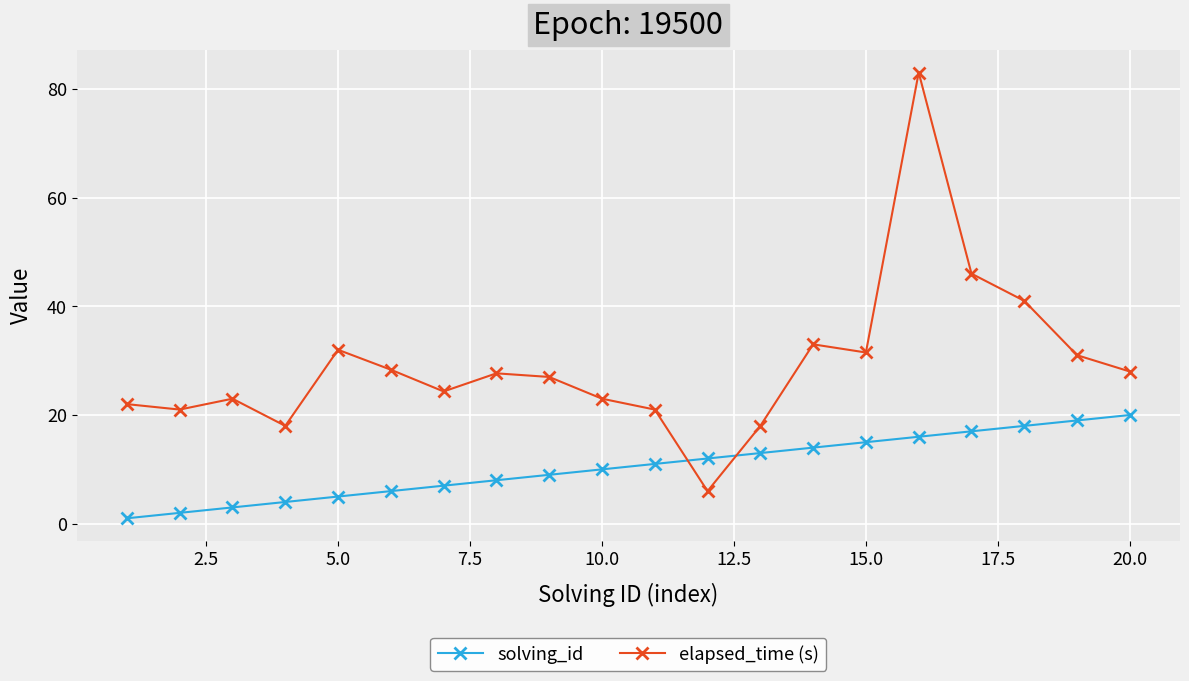

How many times do elapsed_time (s) and solving_id cross each other?

2